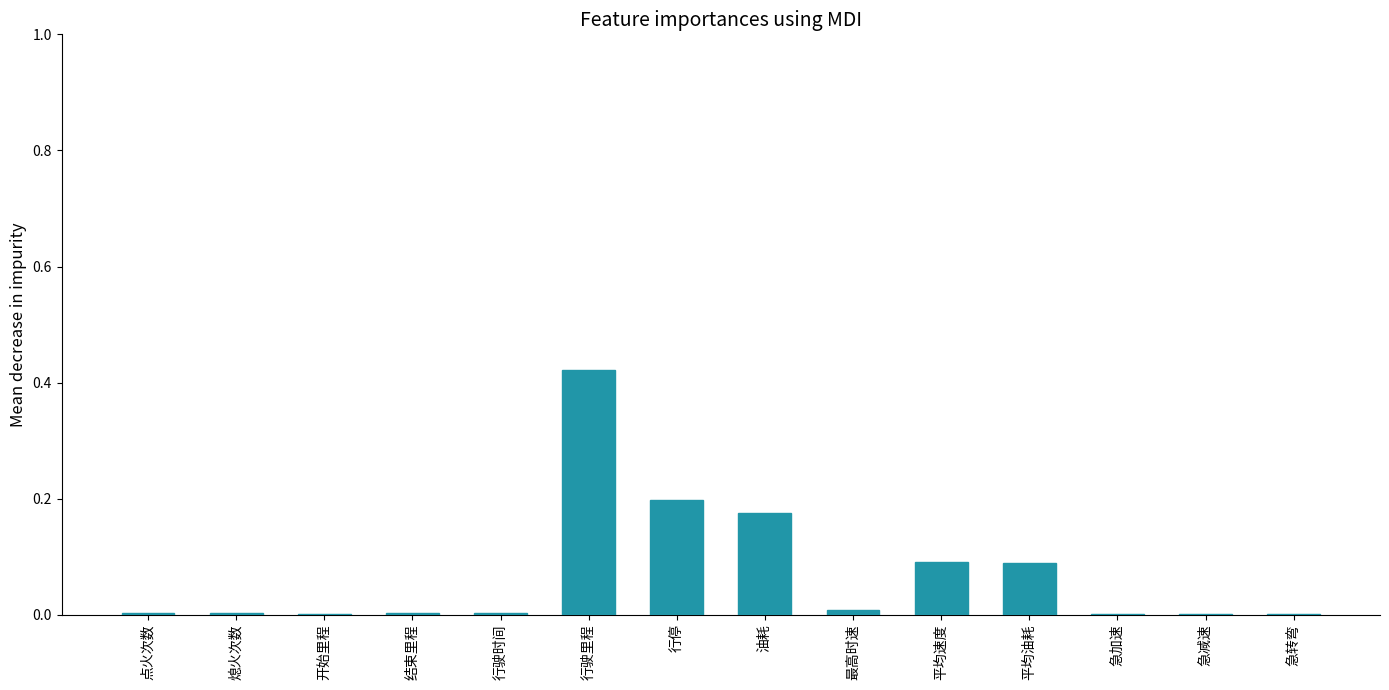

What is the sum of all values?

1.0